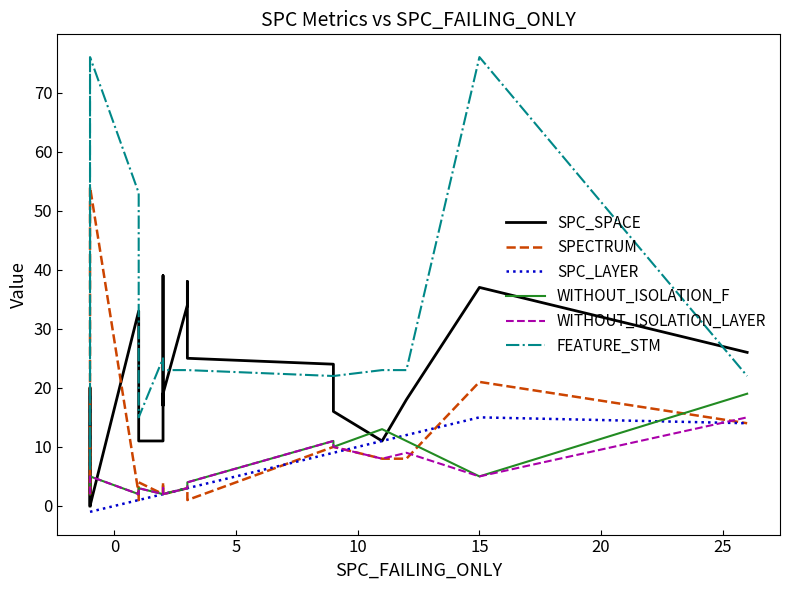

What is the difference between the highest and lowest values at 25?

23